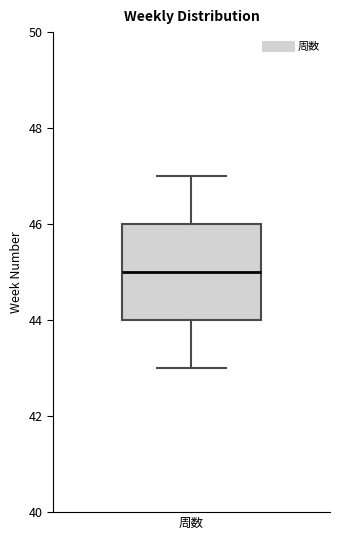

Read this box plot against the y-axis: the position of the median line, the range covered by the box, and the ends of both whiskers. The values are not printed on the chart, so give them approximately, as read against the axis.

median 45, box 44 to 46, whiskers 43 to 47